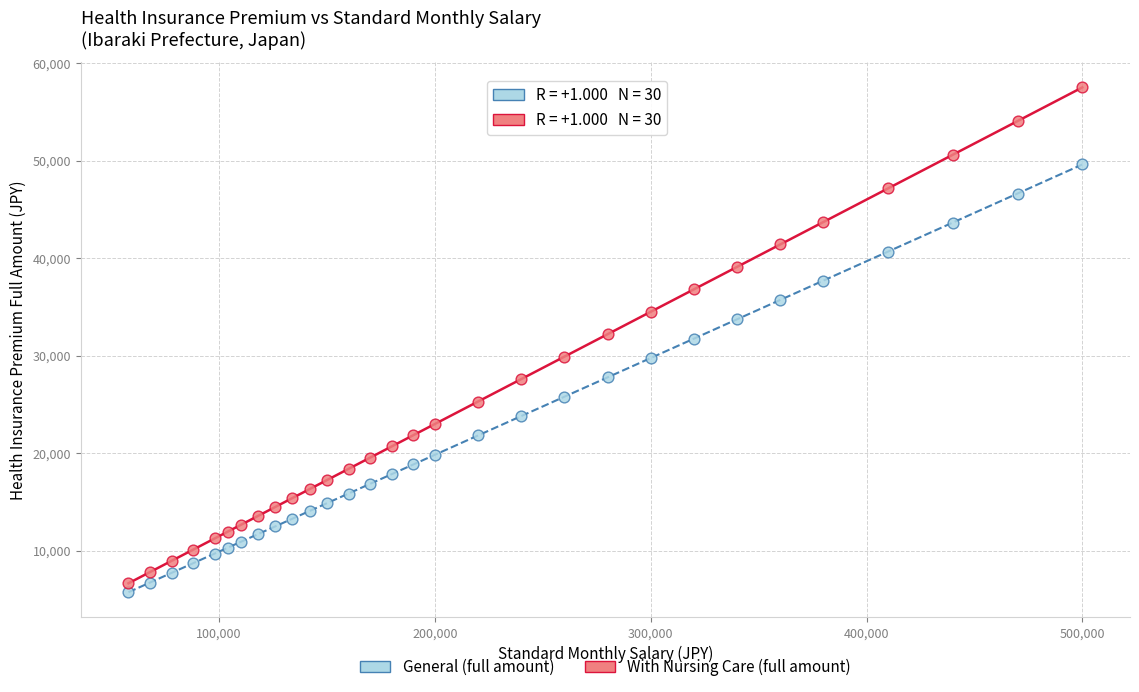

What are all the series names shown in the legend?

General (full amount), With Nursing Care (full amount)